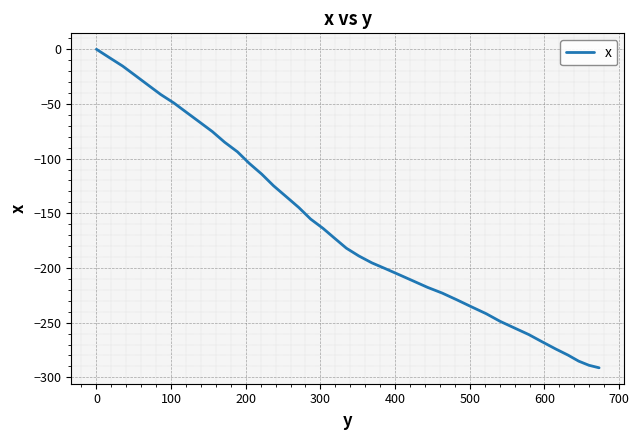

What is the difference between the second highest and minimum values?

283.6